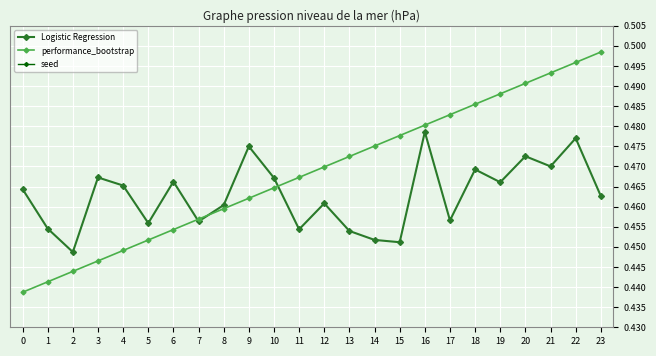

At which label does performance_bootstrap reach its peak?

23